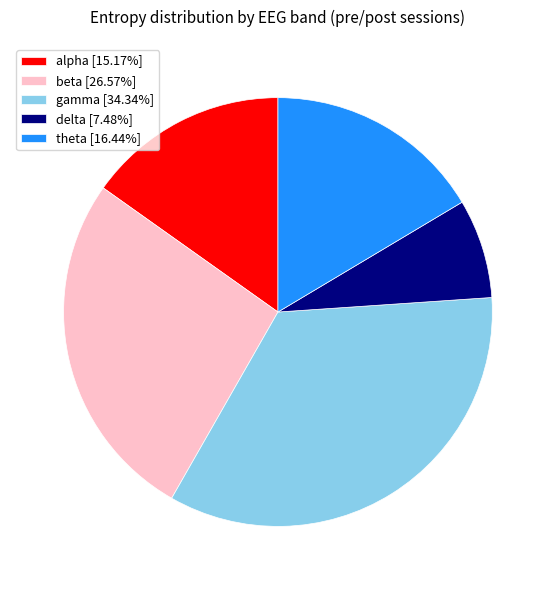

Is there a majority slice in this chart?

No